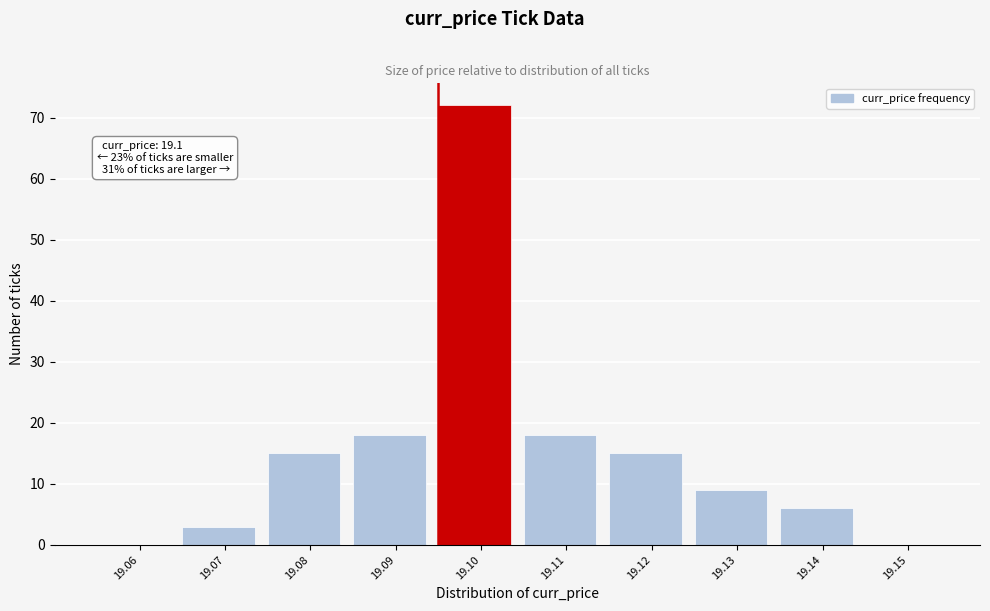

Reading left to right, transcribe all the data shown in this chart.

19.06=0	19.07=3	19.08=15	19.09=18	19.10=72	19.11=18	19.12=15	19.13=9	19.14=6	19.15=0